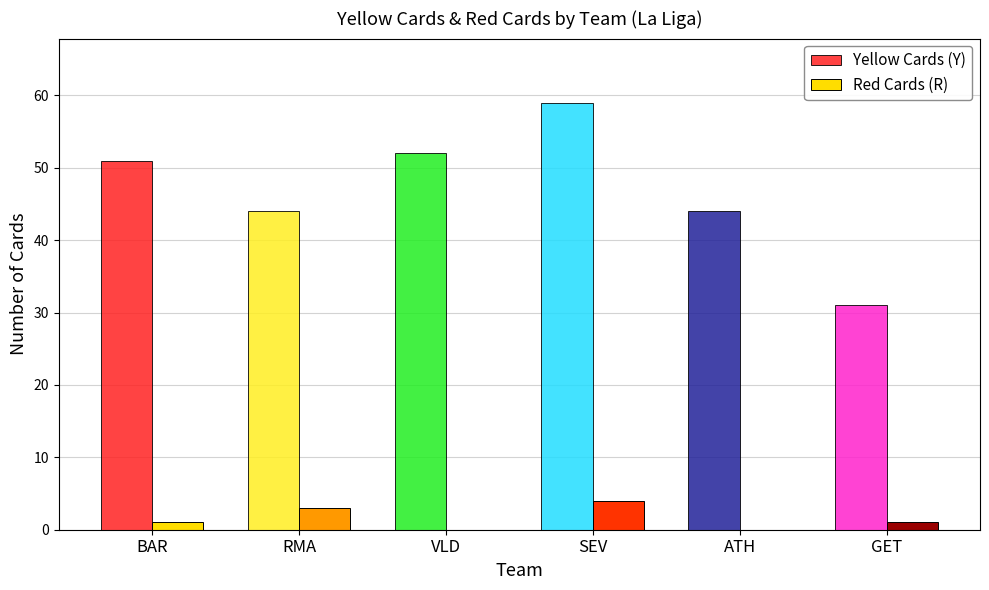

Which series has the largest total across all categories?

Yellow Cards (Y)